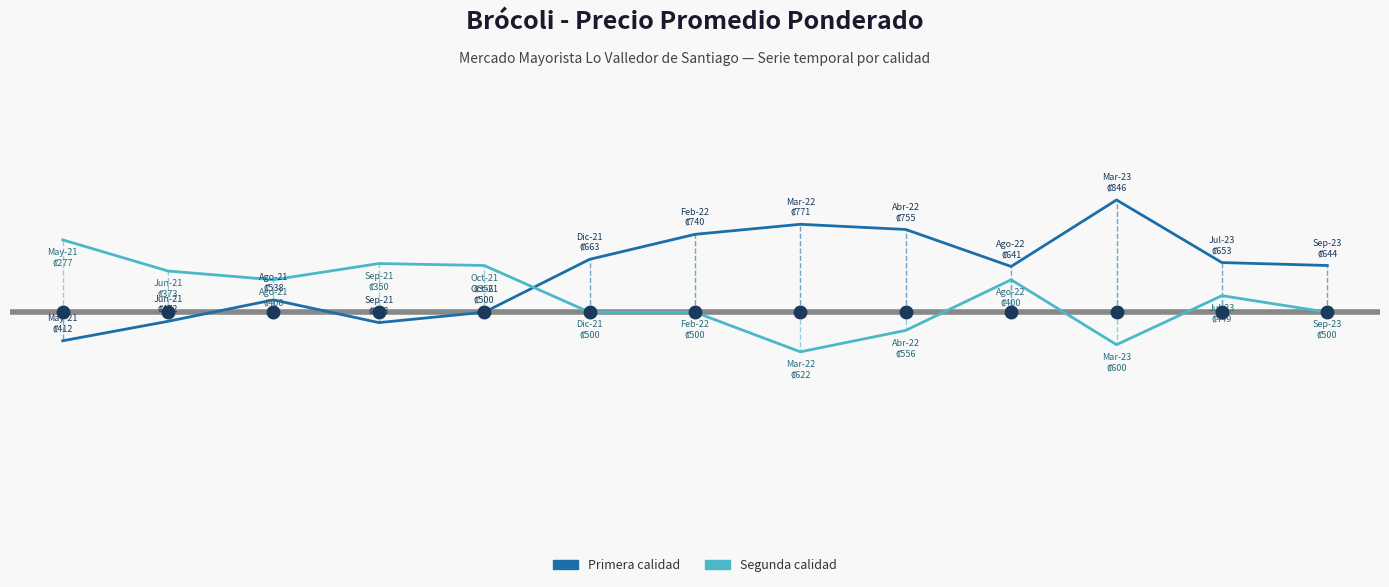

Is this an area chart (filled region under the line)?

No